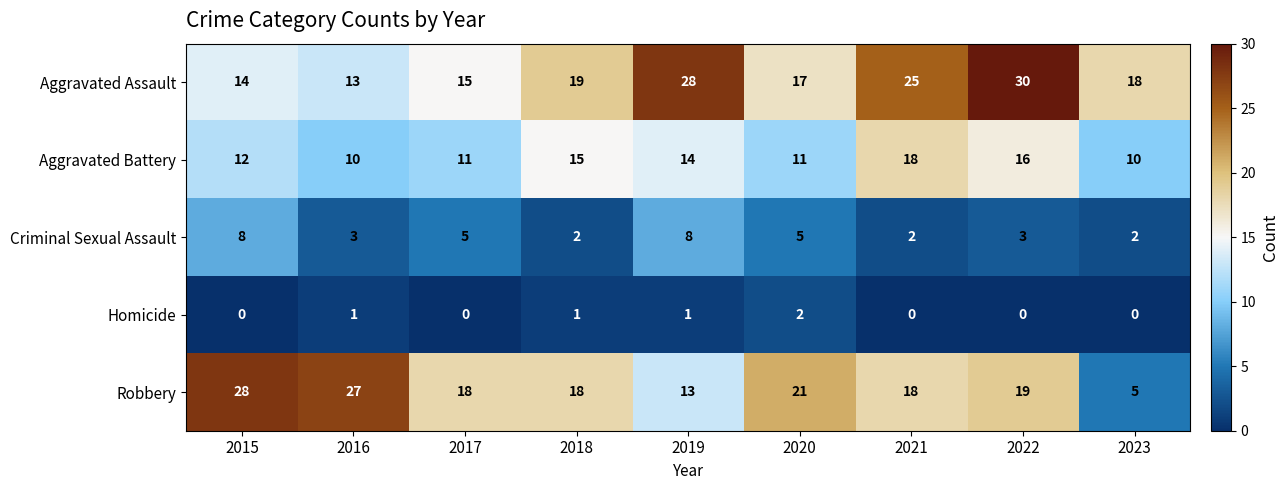

The value of Robbery at 2017 is 18. True or false?

True